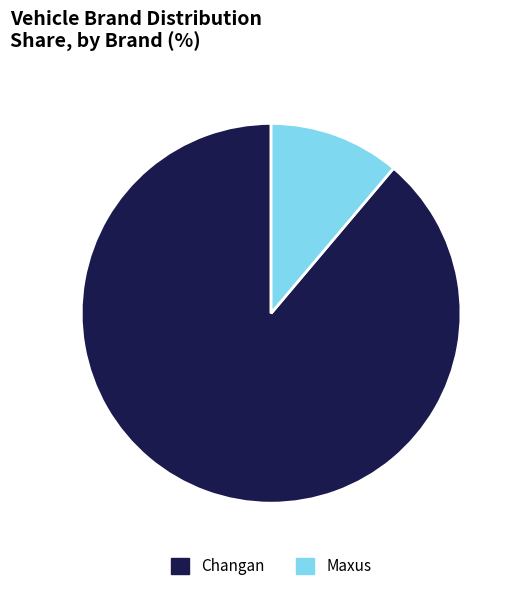

Is Changan the majority of the pie?

Yes